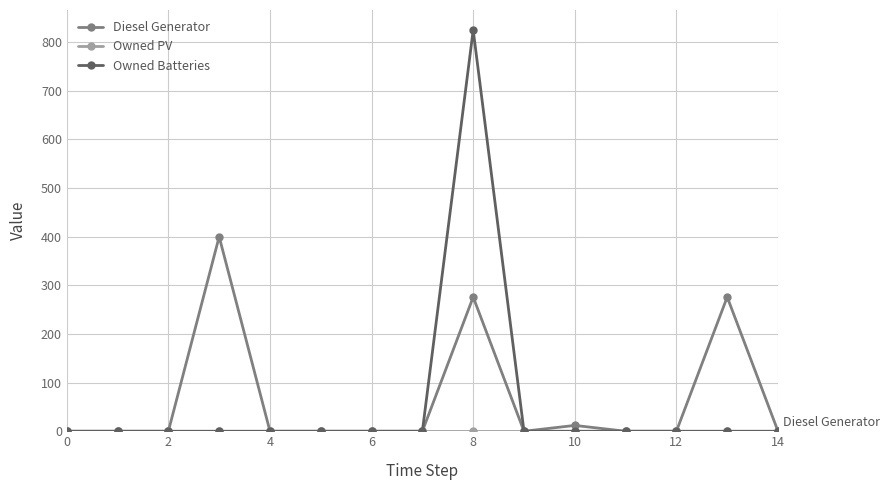

At how many categories does at least one series exceed 132?

3